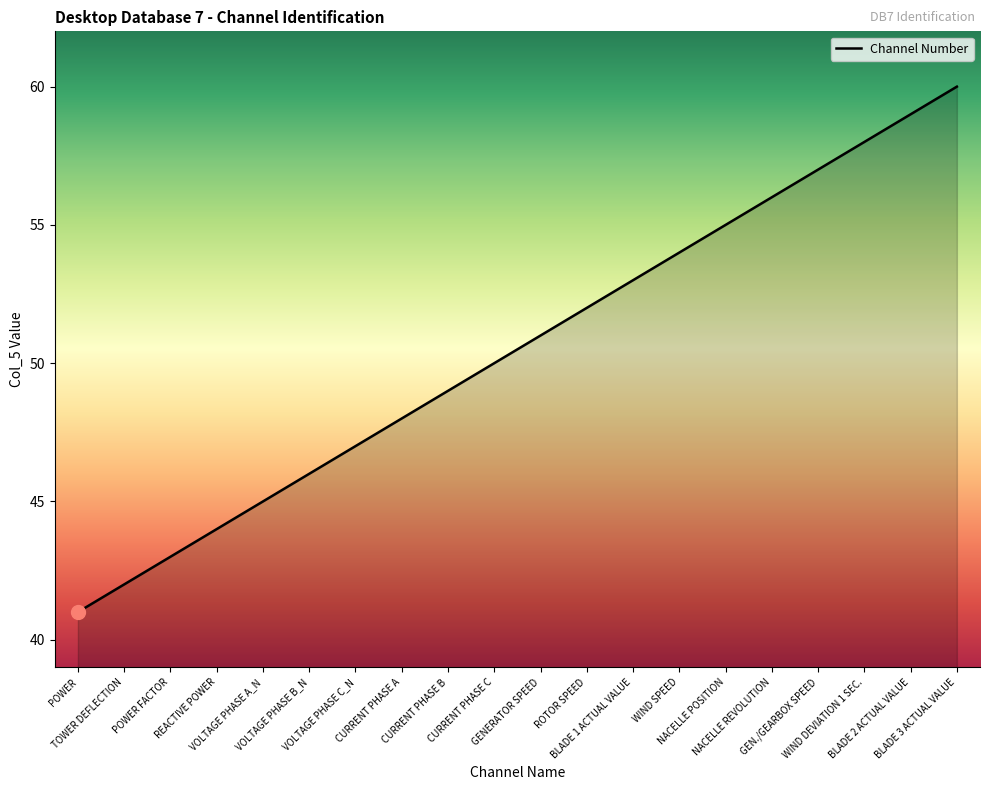

How many series are shown in this chart?

1